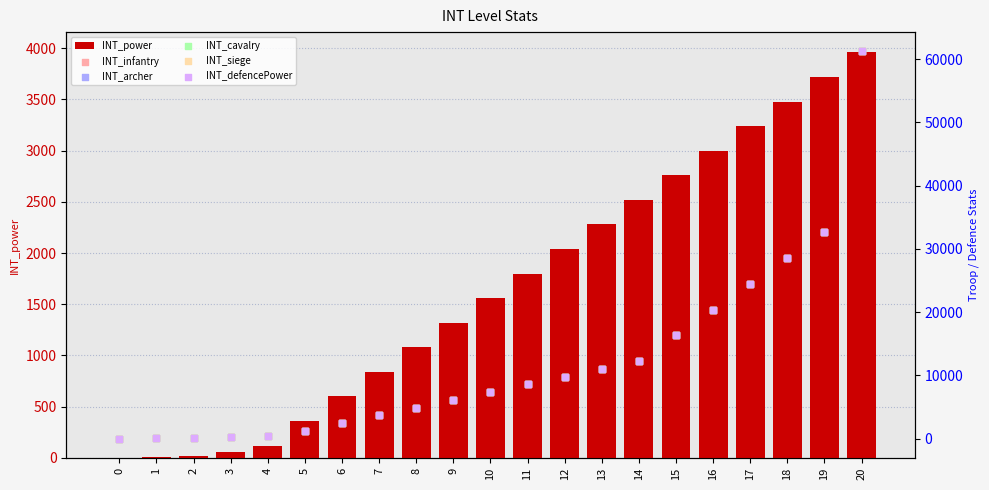

What are all the series names shown in the legend?

INT_power, INT_infantry, INT_archer, INT_cavalry, INT_siege, INT_defencePower